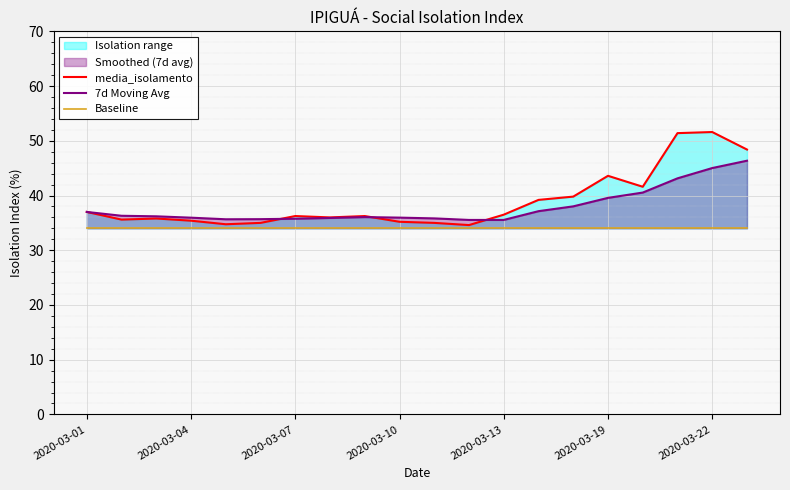

True or false: Baseline has more than 2 points higher than both neighbors.

False